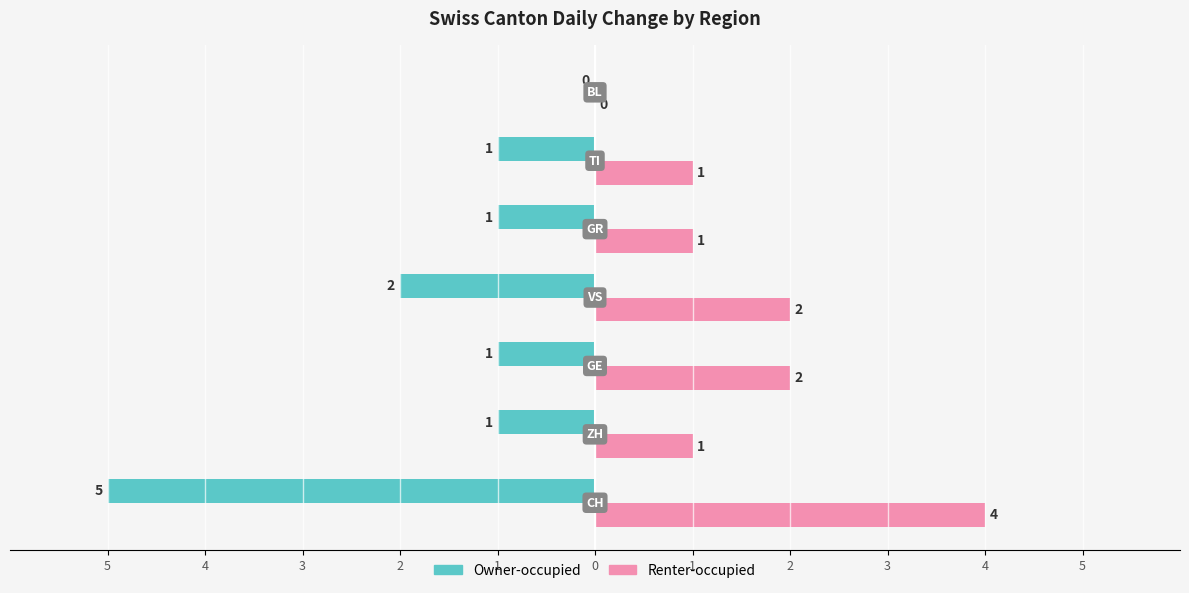

List the series in order of their overall mean, highest first.

Renter-occupied, Owner-occupied